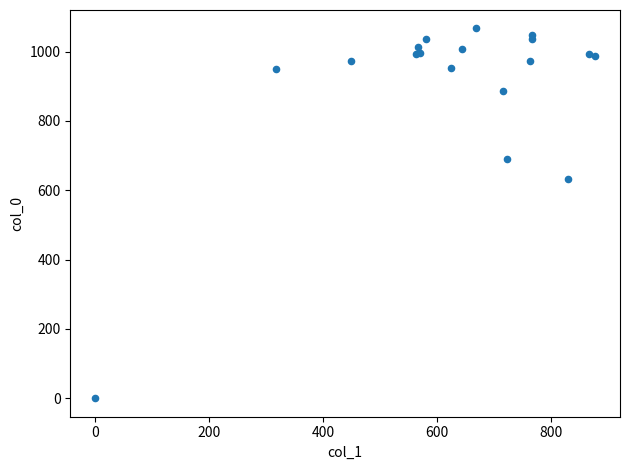

What Y value in the scatter plot is closest to 533?

633.3